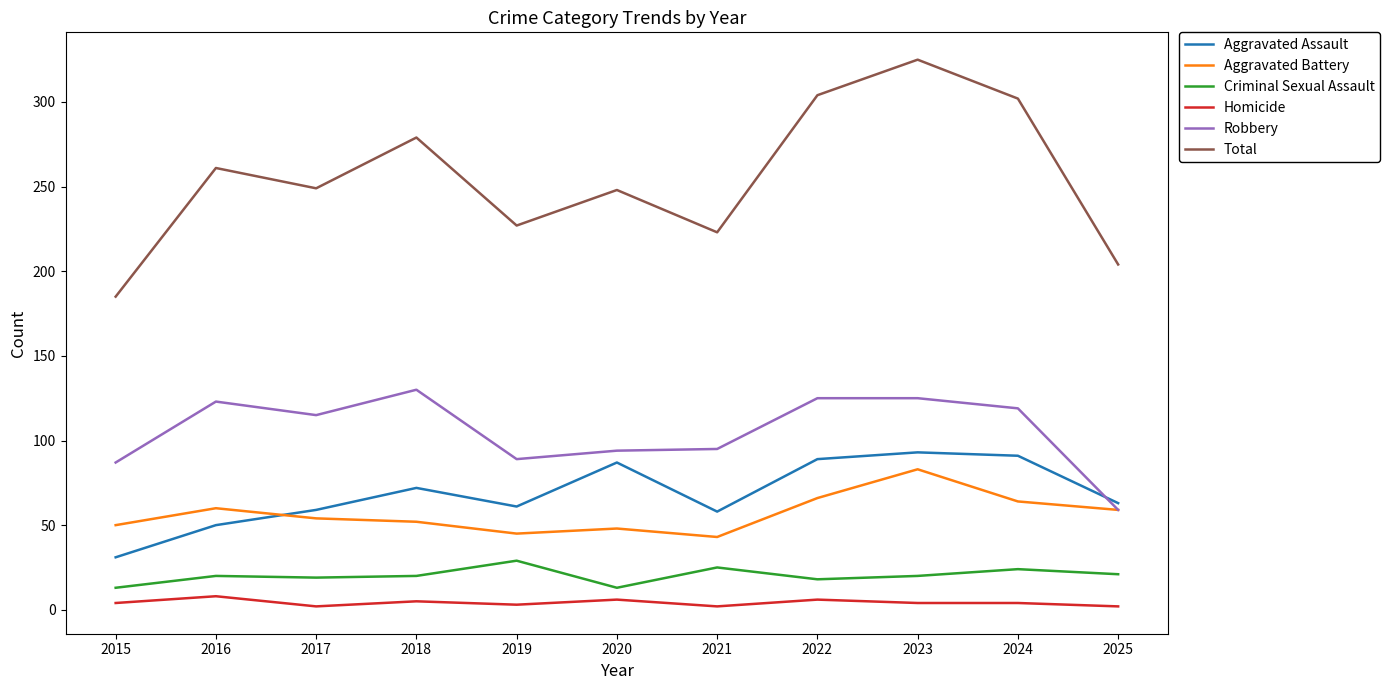

True or false: Robbery and Homicide intersect in this chart.

False